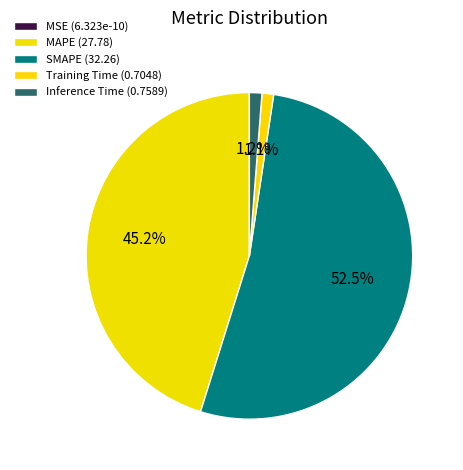

To the nearest percent, what portion does SMAPE represent?

52%